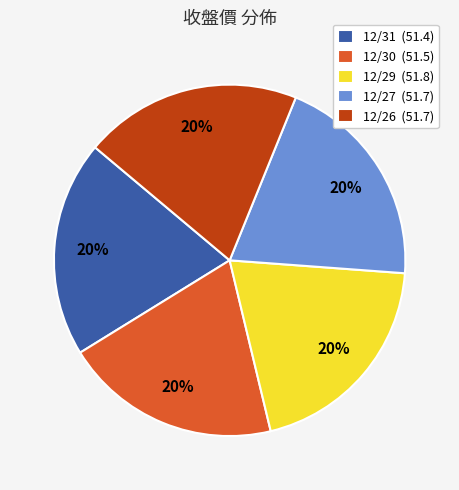

To the nearest percent, what percentage of the pie is 12/26?

20%